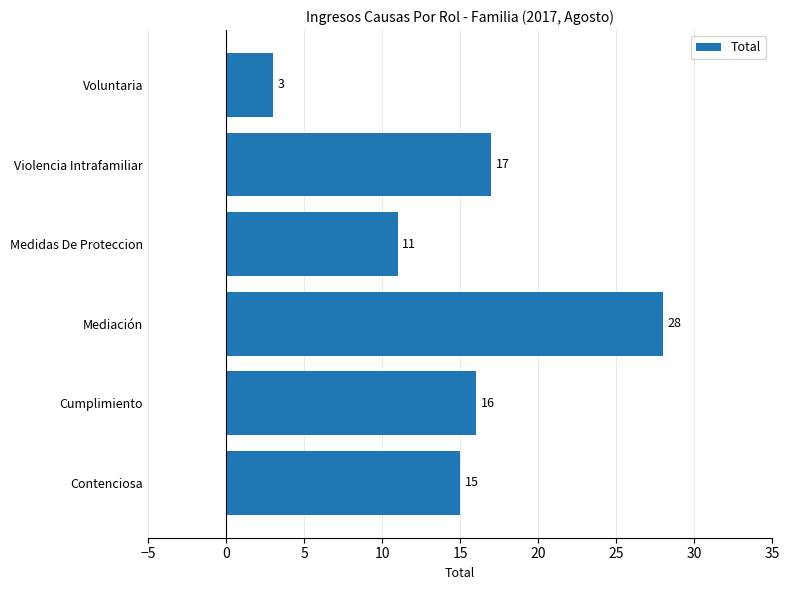

How many data points does each series have?

6